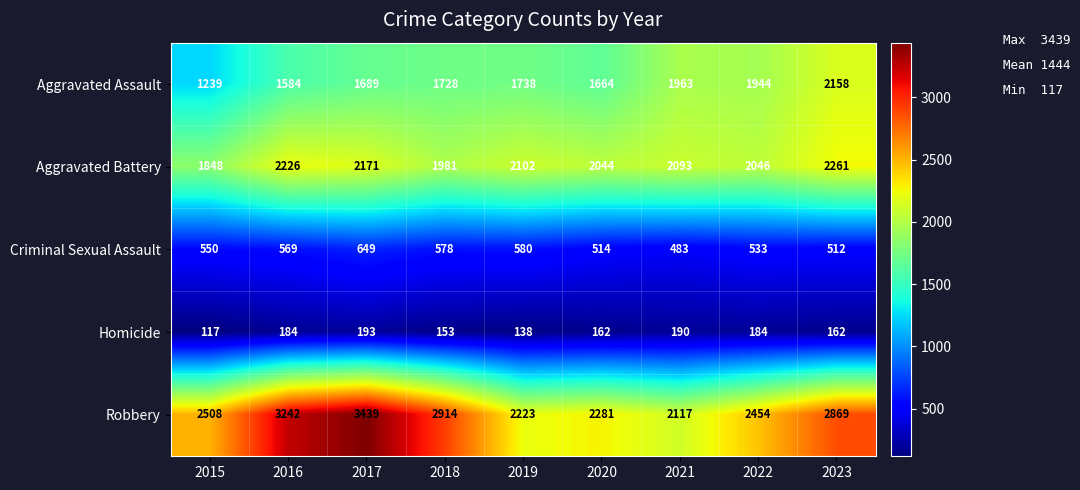

Count the number of categories in the chart.

9